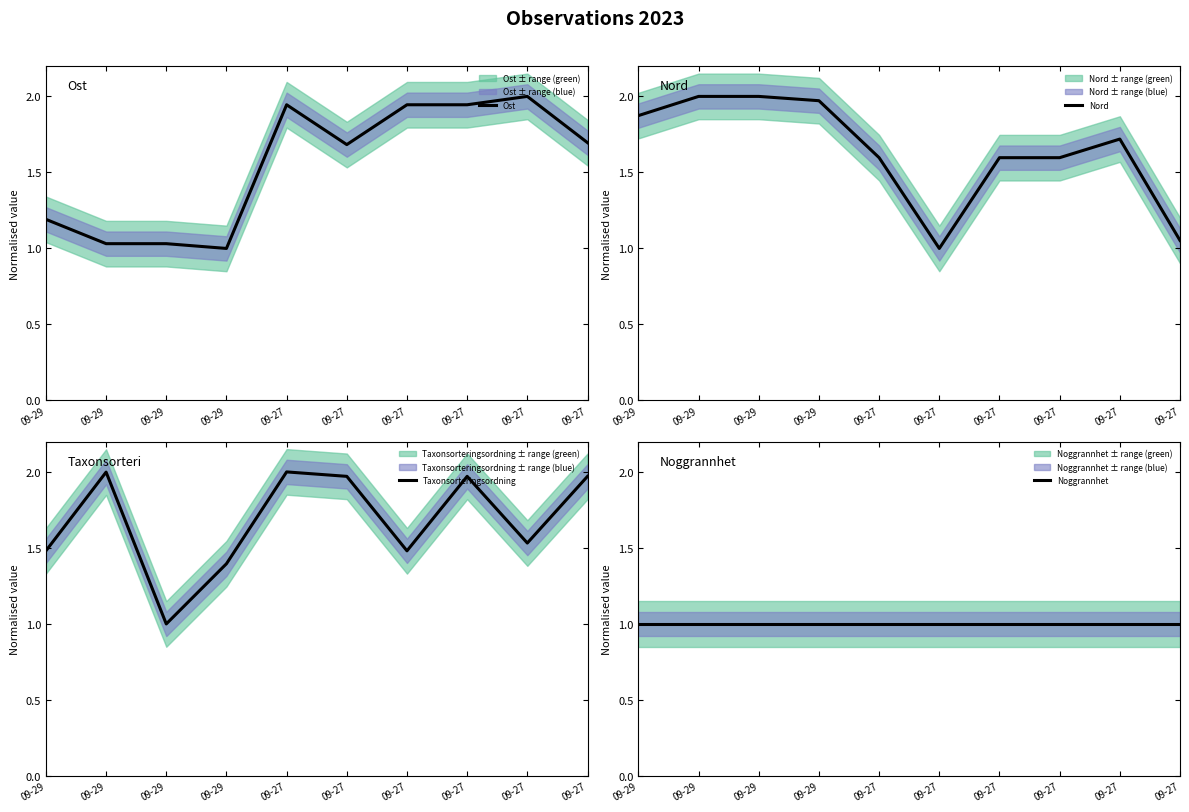

At which label does Nord reach its minimum?

09-27